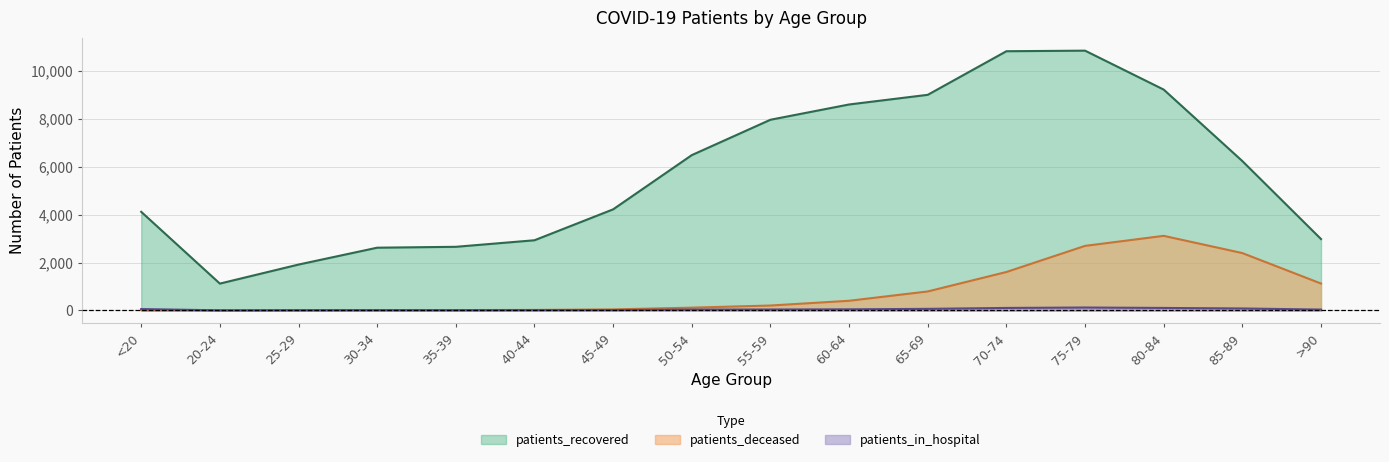

The patients_in_hospital series shows 26 at 40-44. True or false?

False